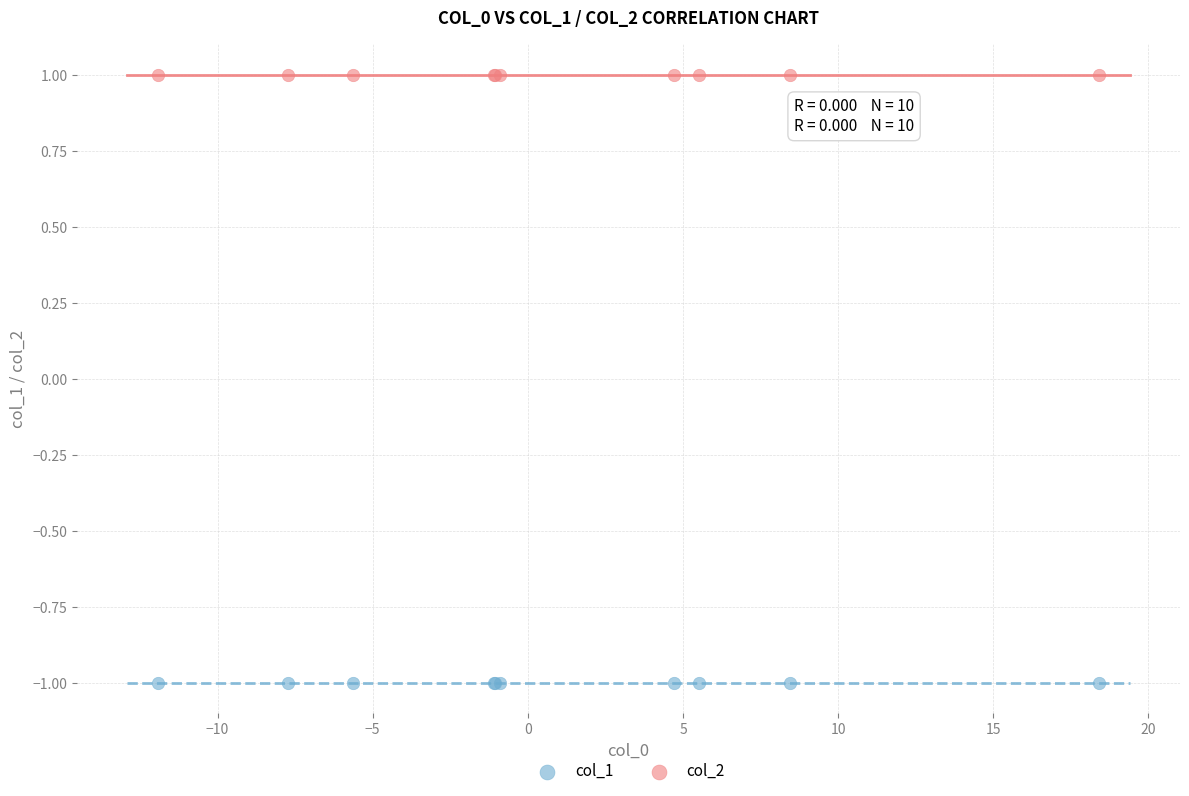

What are all the series names shown in the legend?

col_1, col_2